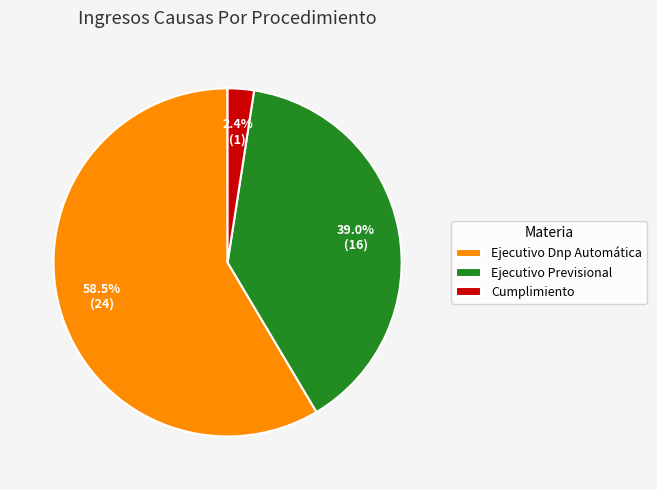

What percentage is the Cumplimiento slice, to the nearest percent?

2%